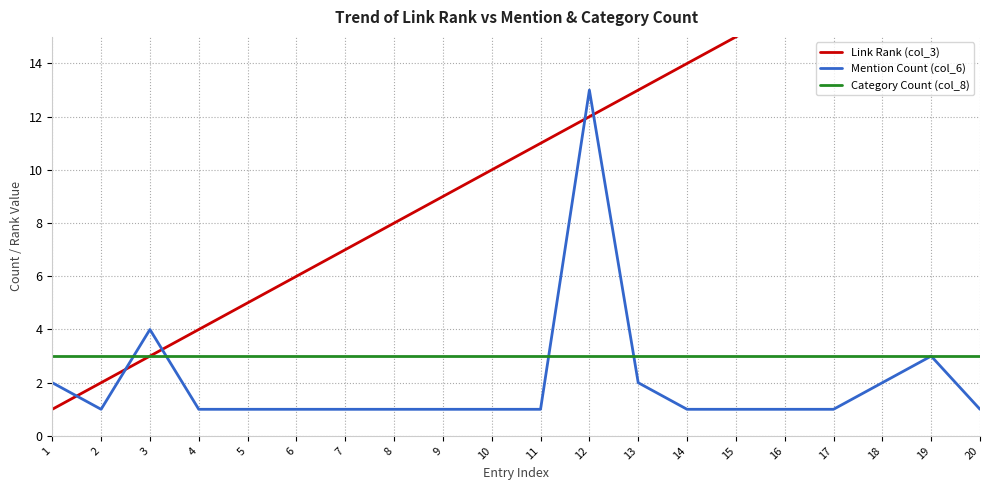

What is the spread (max minus min) of values at 16?

15